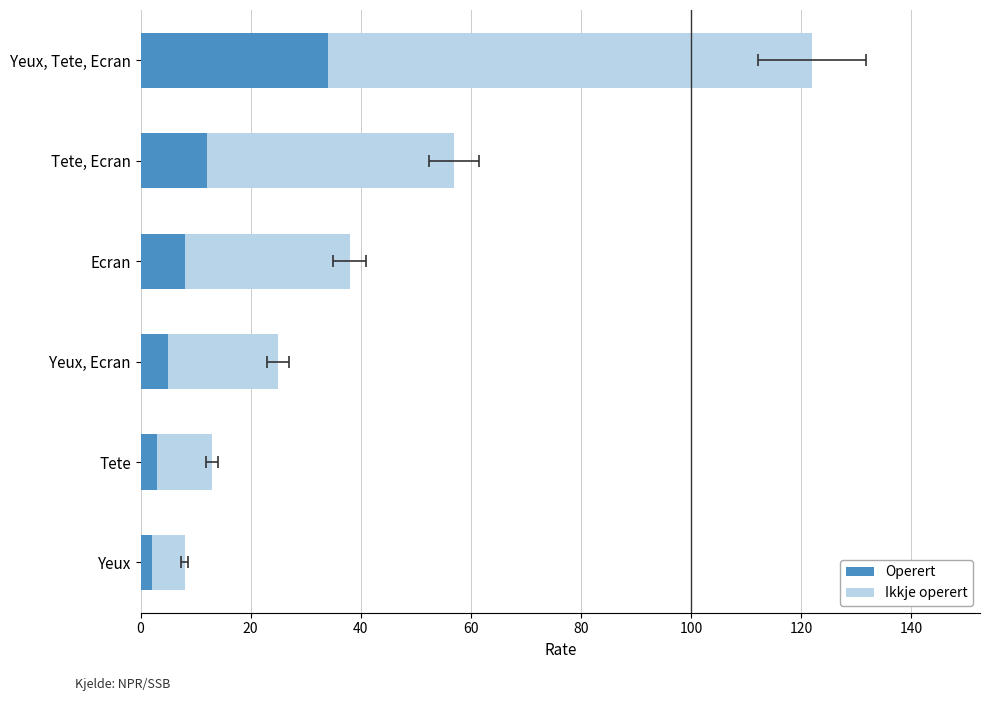

What is the total value across all series at Yeux, Ecran?

25